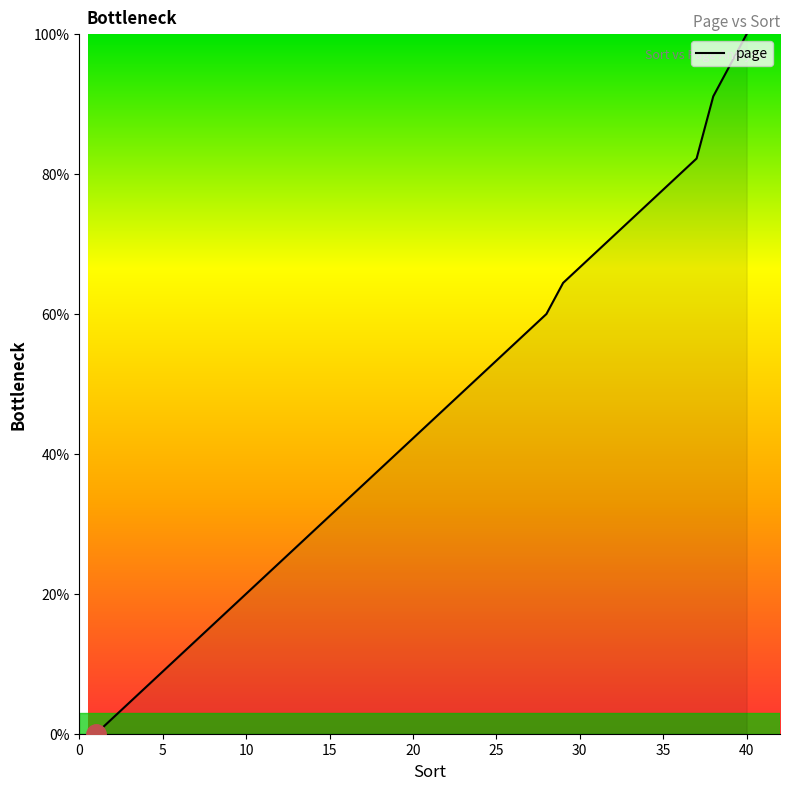

What is the average value?

44.7